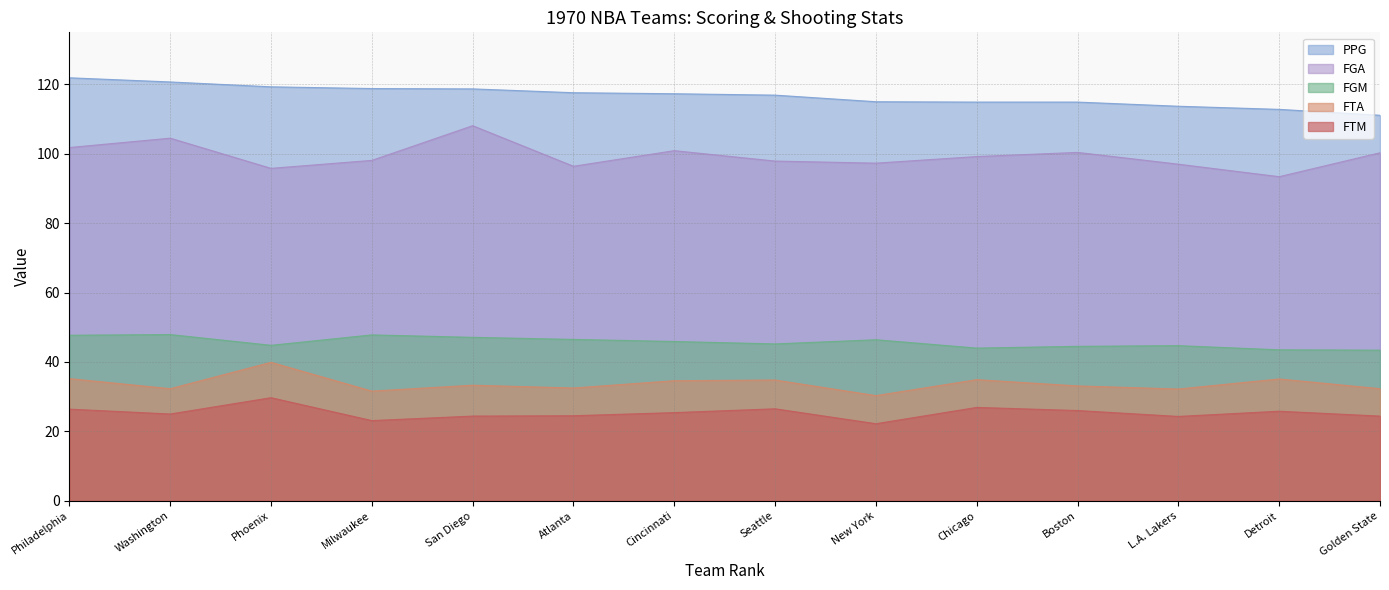

True or false: FTA and FGA cross at least once.

False